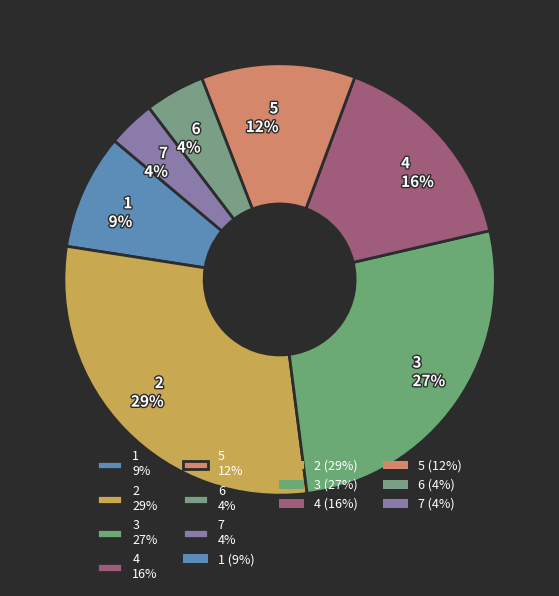

Does 7 4% account for over 50% of the chart?

No